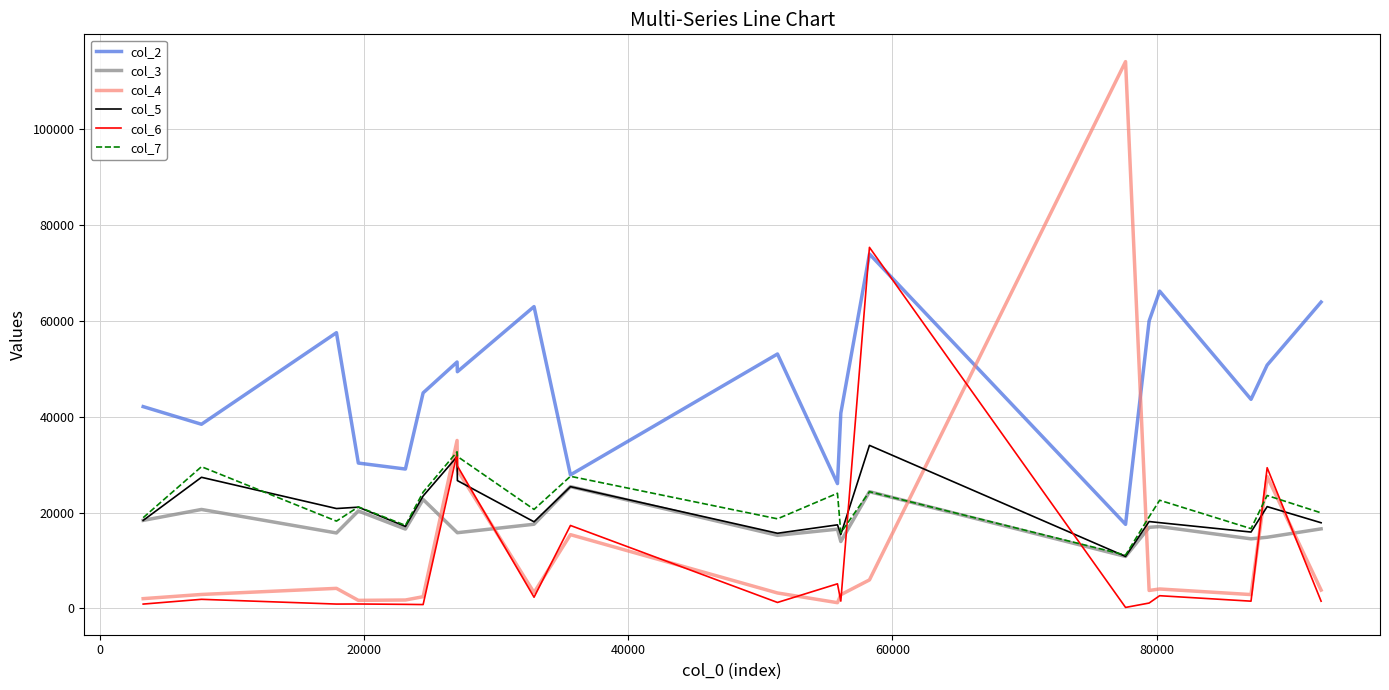

Which series ends up on top after the final intersection of col_3 and col_6?

col_3